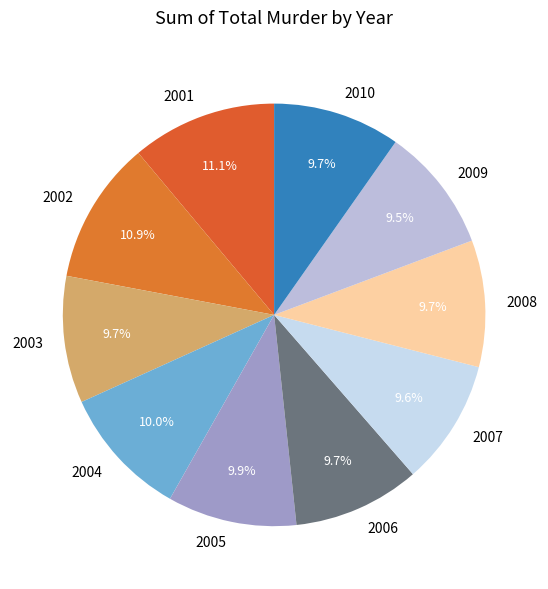

To the nearest percent, what percentage of the pie is 2003?

10%